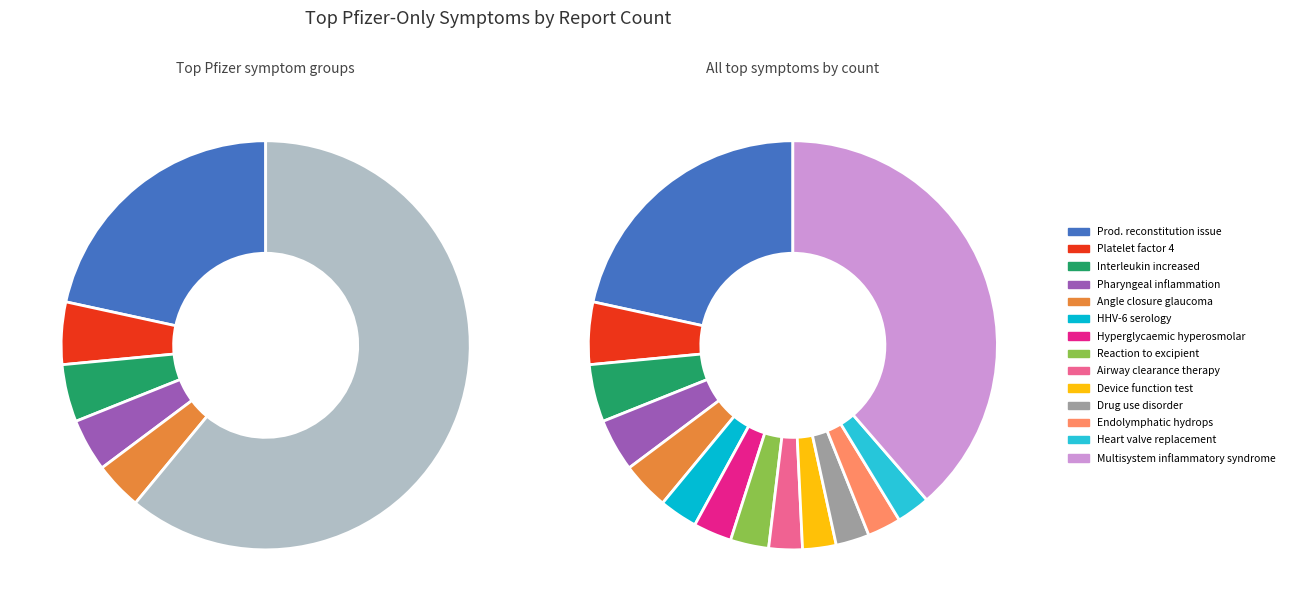

Rank the categories by value from lowest to highest.

Airway secretion clearance therapy, Device function test, Drug use disorder, Endolymphatic hydrops, Heart valve replacement, Human herpes virus 6 serology, Hyperglycaemic hyperosmolar nonketotic, Reaction to excipient, Angle closure glaucoma, Pharyngeal inflammation, Interleukin level increased, Platelet factor 4, Product reconstitution quality issue, Multisystem inflammatory syndrome in children